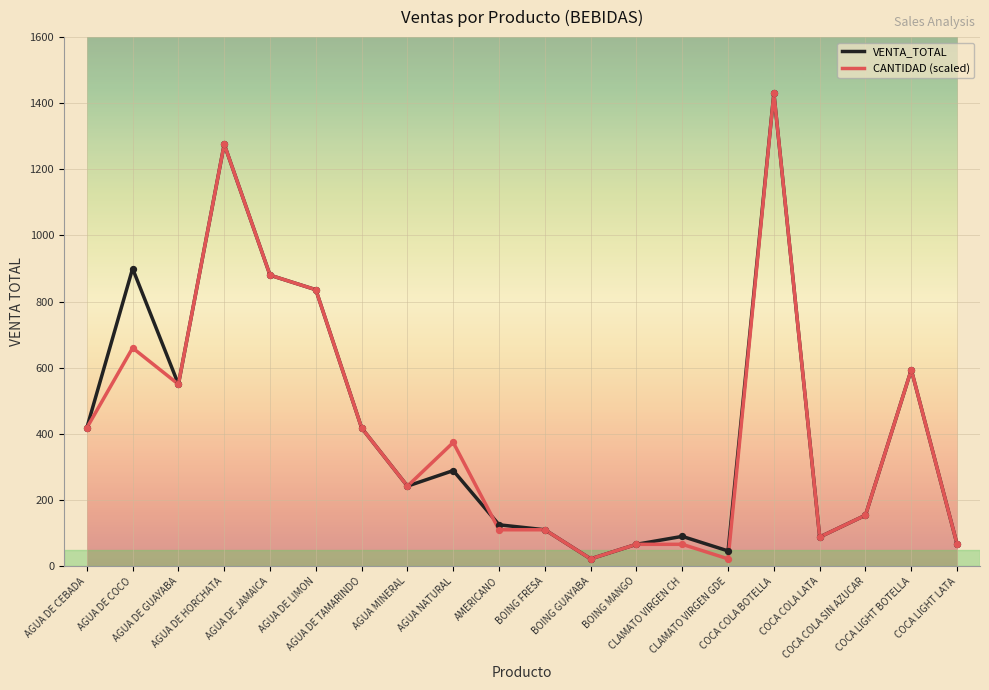

What is the greatest value displayed?

1430